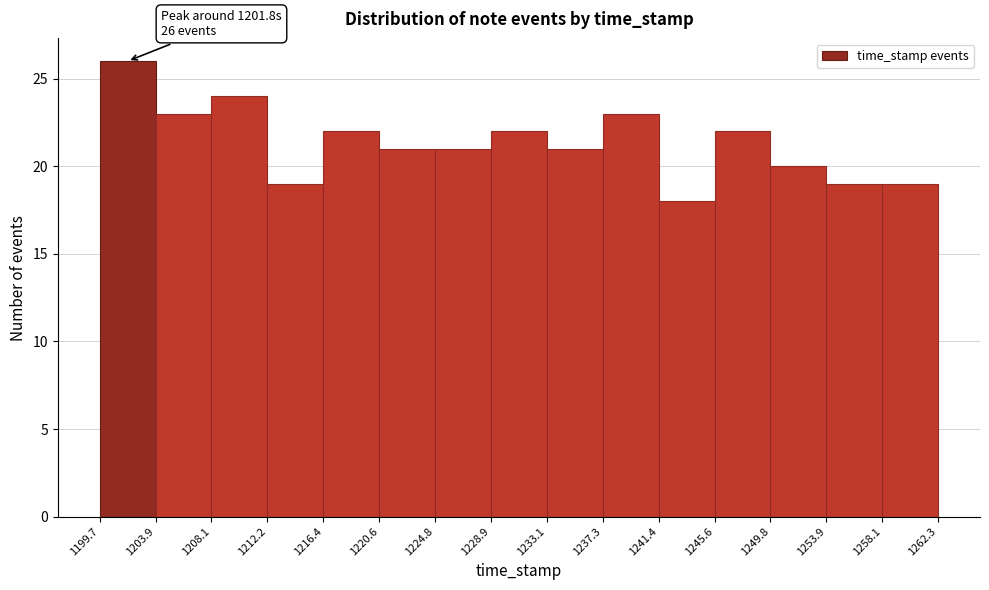

Which range on the x-axis has the tallest bar?

1199.7 to 1203.9